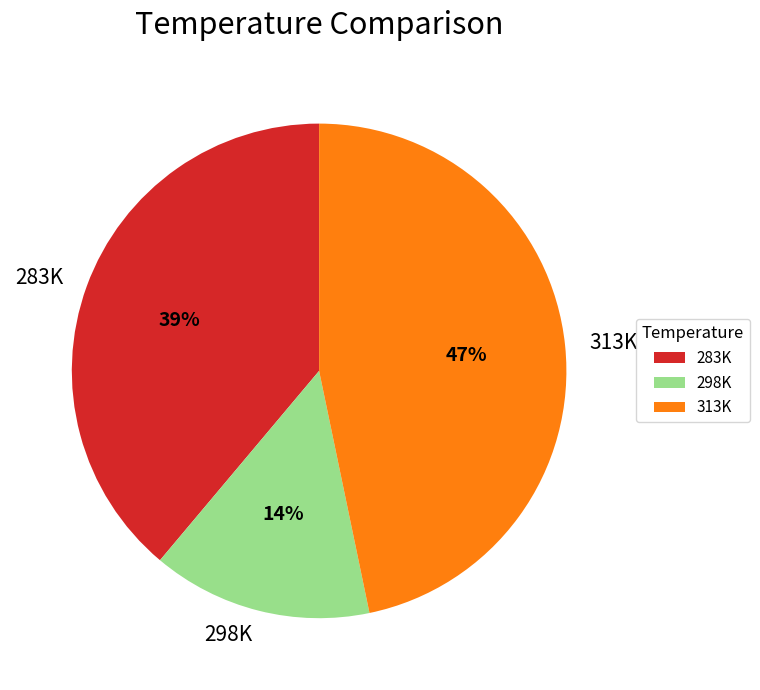

Rank the categories by value from highest to lowest.

313K, 283K, 298K